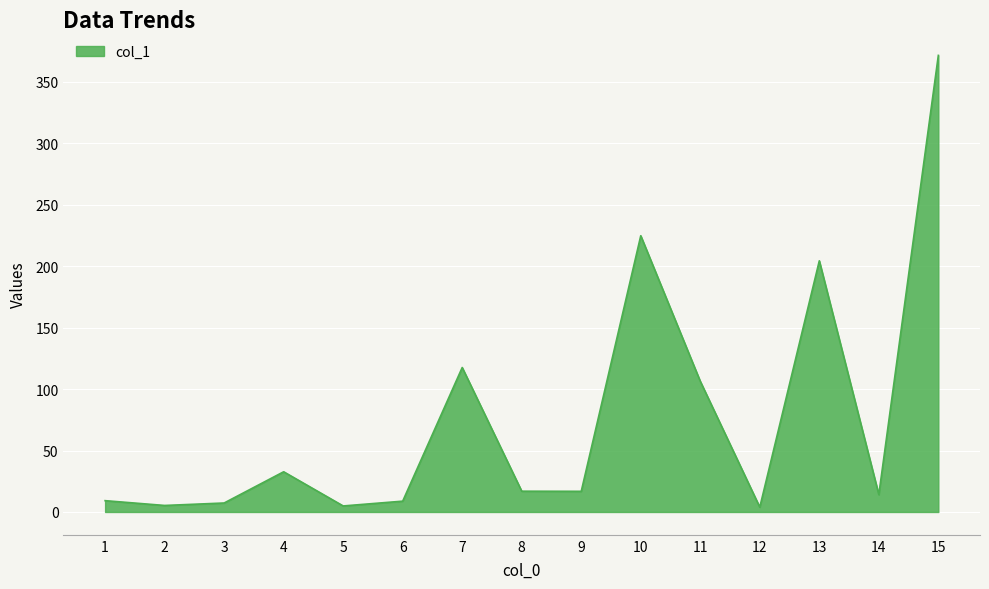

Where is the data nearest to the value 187?

13